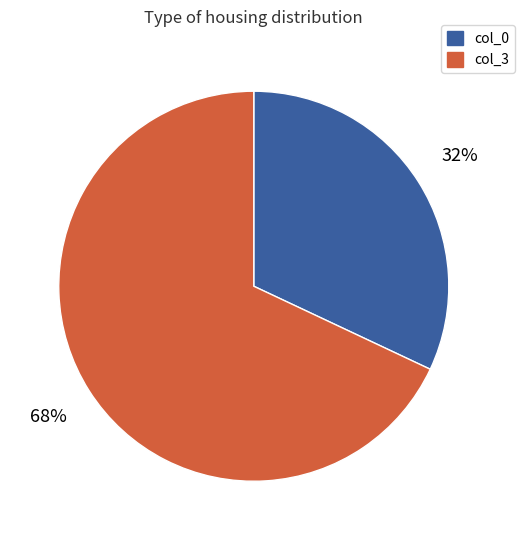

What is the ratio of the value at col_3 to the value at col_0?

2.1